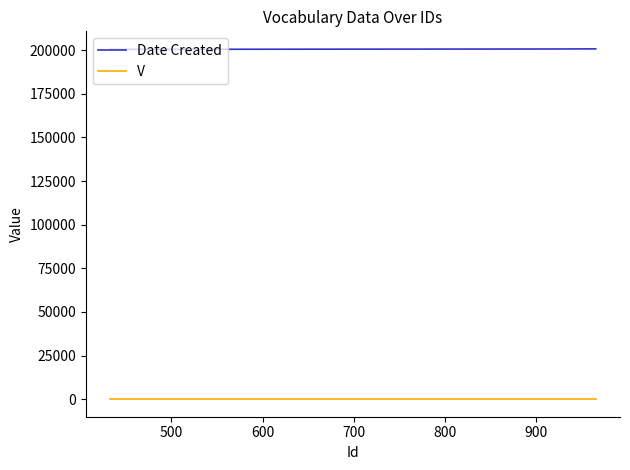

Which series has the largest total across all categories?

Date Created